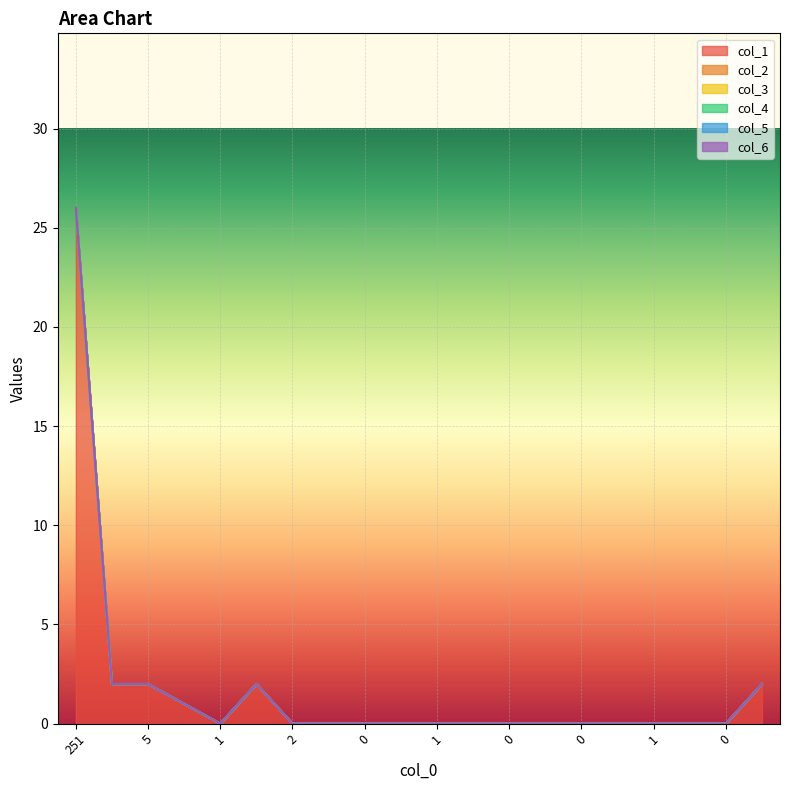

At which label does col_2 reach its peak?

251